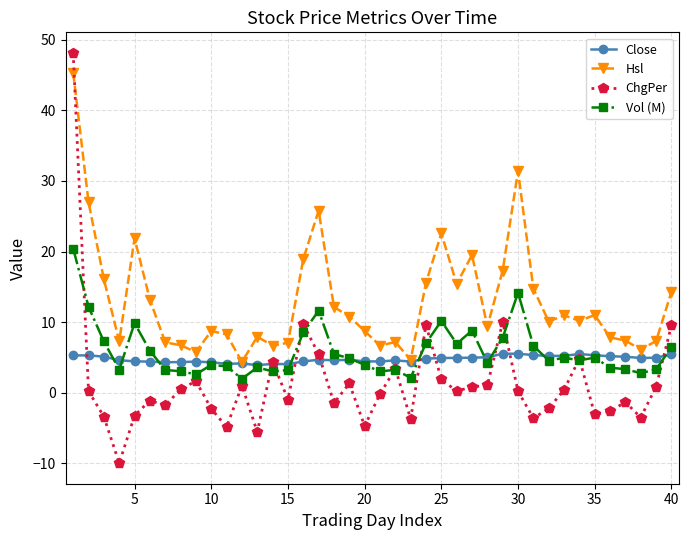

List the series in order of their peak value, lowest first.

Close, Vol (M), Hsl, ChgPer